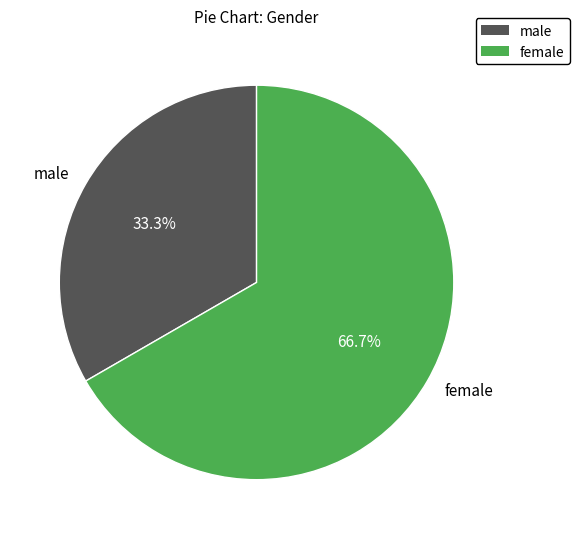

How many slices are in this pie chart?

2